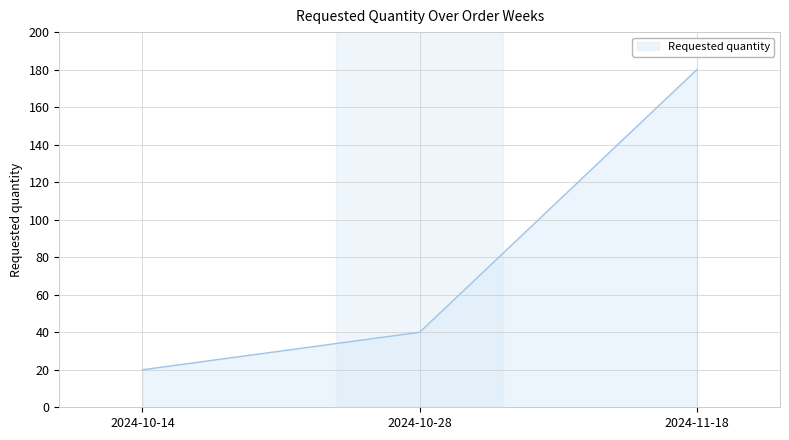

Count the number of categories in the chart.

3